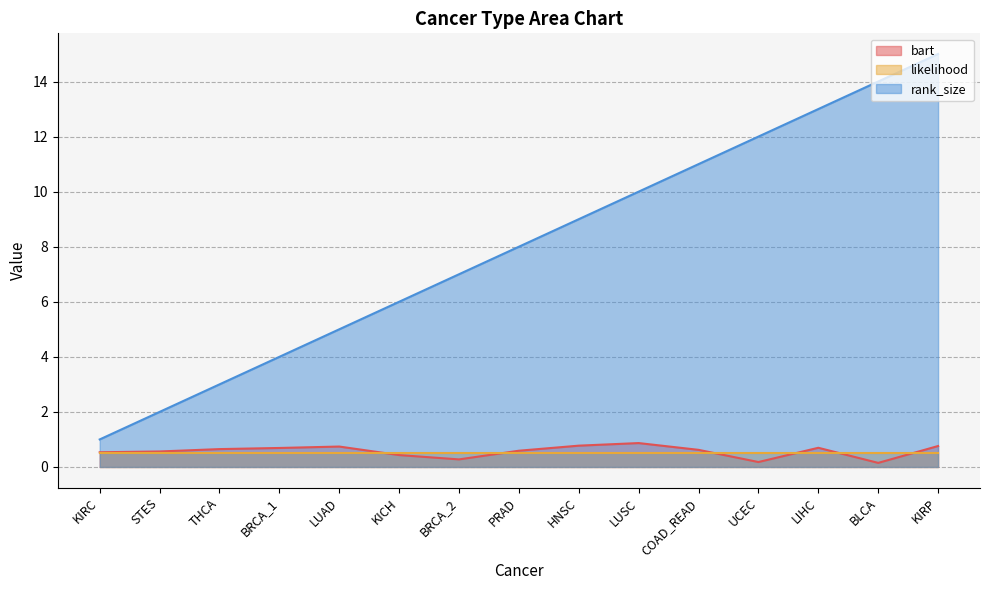

Is the value of bart at KICH greater than the value of rank_size at COAD_READ?

No